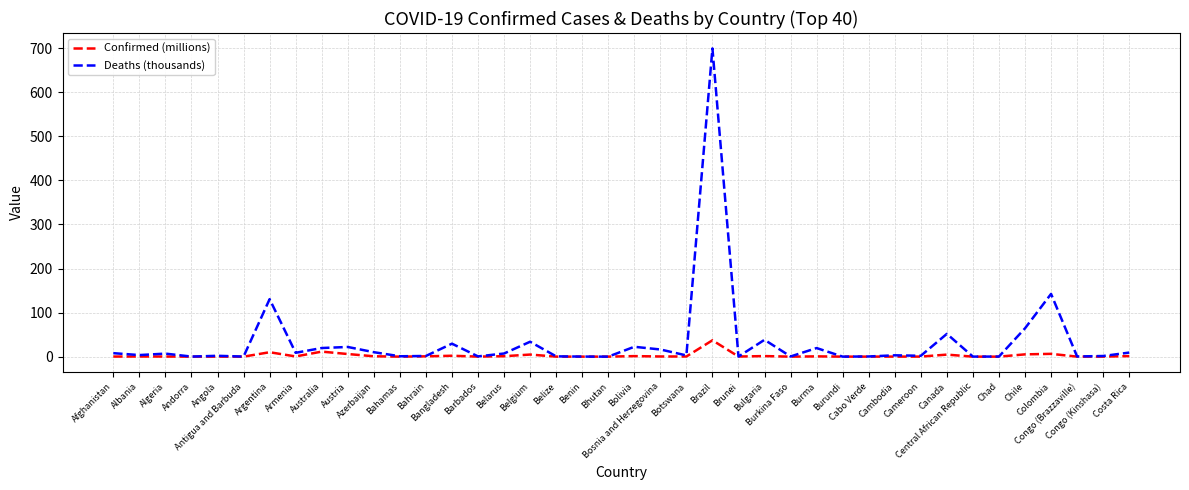

List the series in order of their overall mean, highest first.

Deaths (thousands), Confirmed (millions)